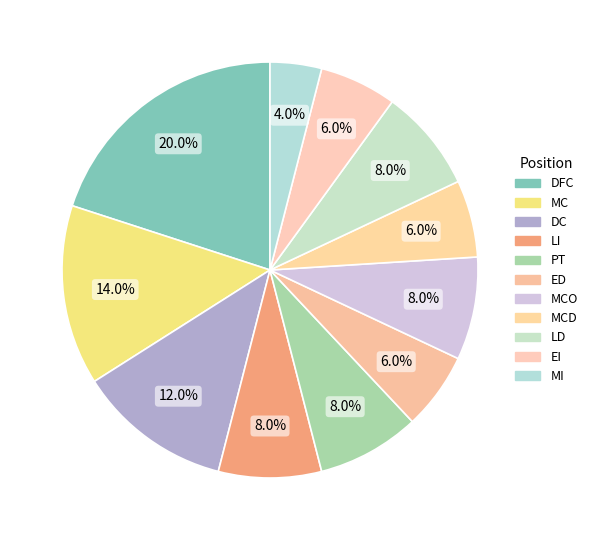

Rank the categories by value from lowest to highest.

MI, ED, MCD, EI, LI, PT, MCO, LD, DC, MC, DFC